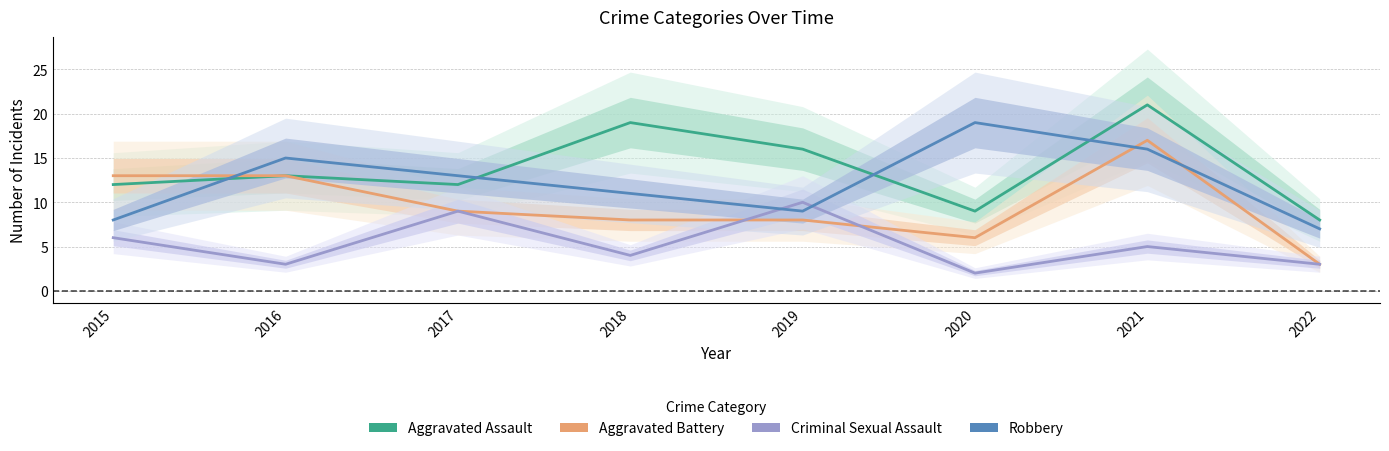

Where is the first local minimum for Aggravated Assault?

2017